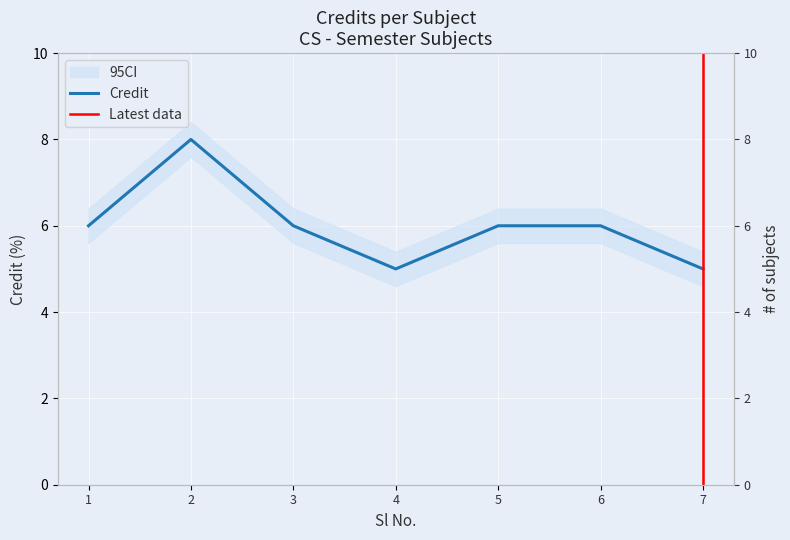

What value does the data have at 6?

6